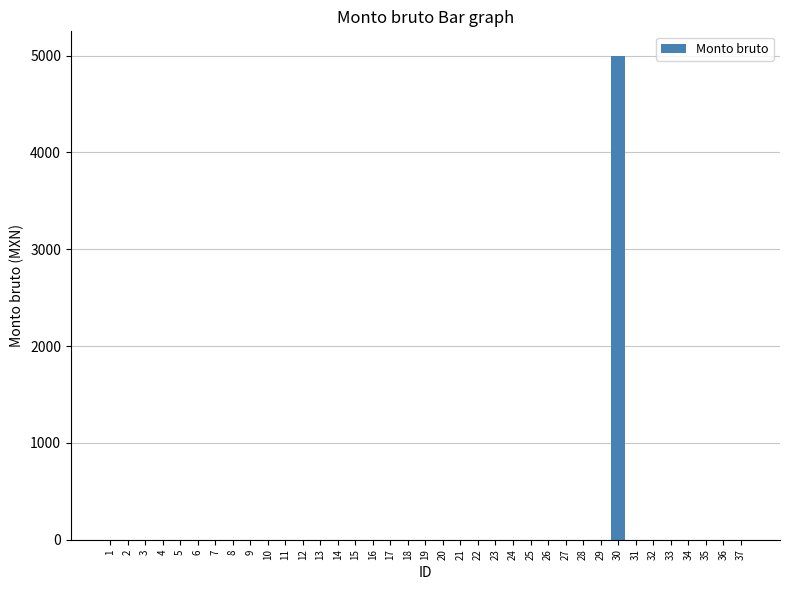

Count the number of categories in the chart.

37